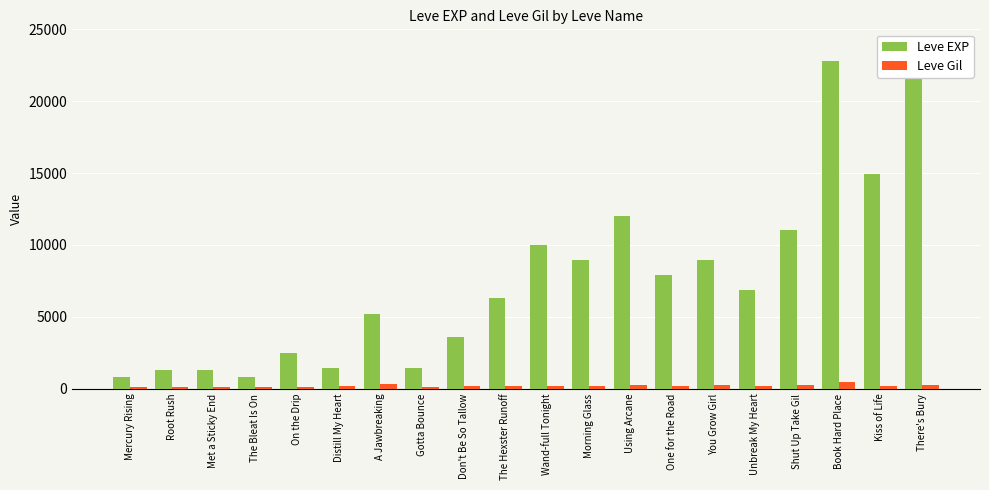

Count the number of data series in this chart.

2